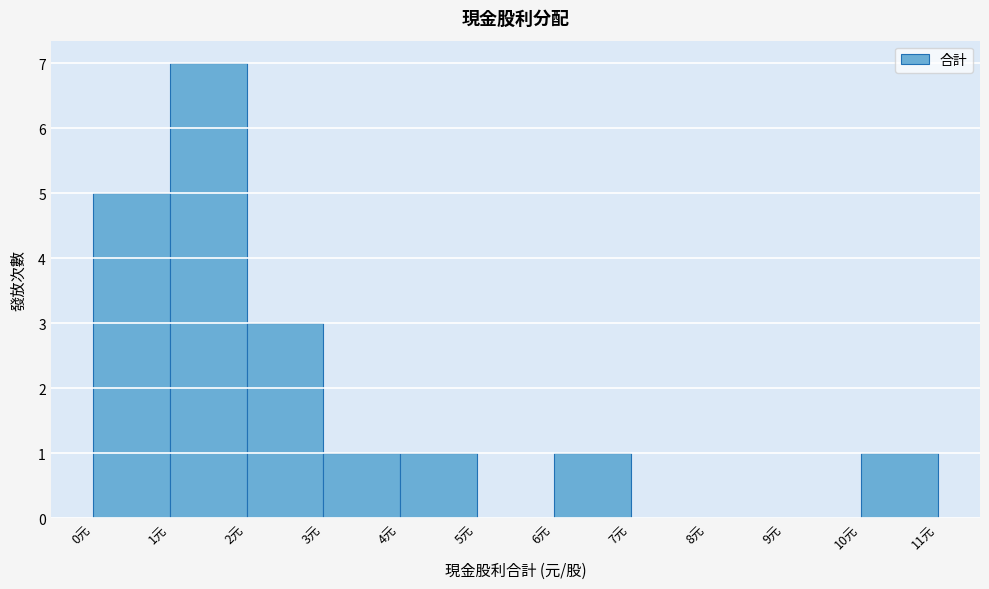

Reading left to right, list every bar in this chart as the range it spans on the x-axis followed by its height. The values are not printed on the chart, so give them approximately, as read against the axis.

0 to 1: 5
1 to 2: 7
2 to 3: 3
3 to 4: 1
4 to 5: 1
5 to 6: 0
6 to 7: 1
7 to 8: 0
8 to 9: 0
9 to 10: 0
10 to 11: 1